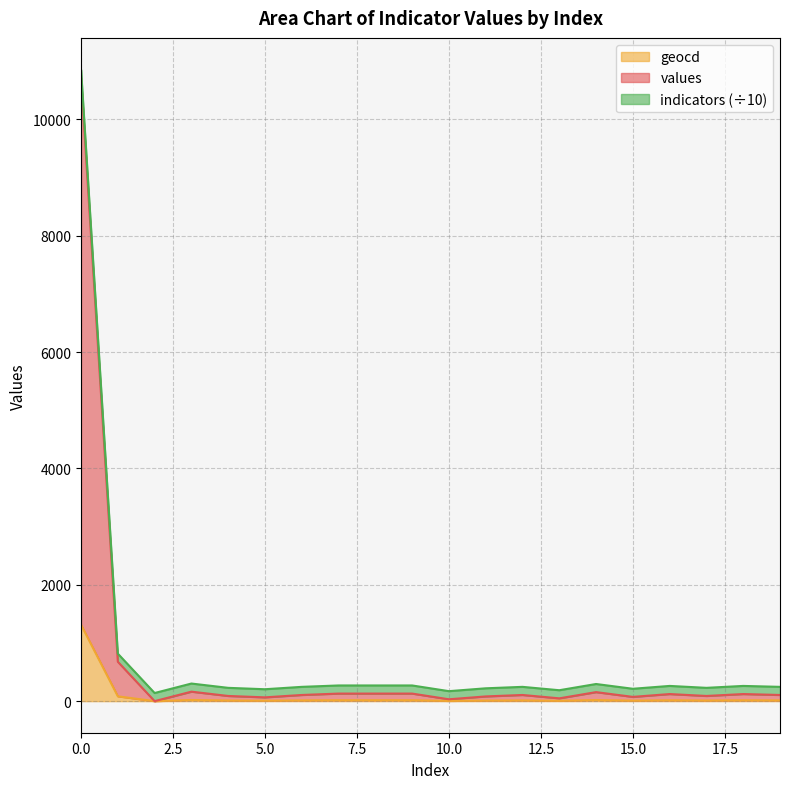

Where is the first local maximum for values?

3